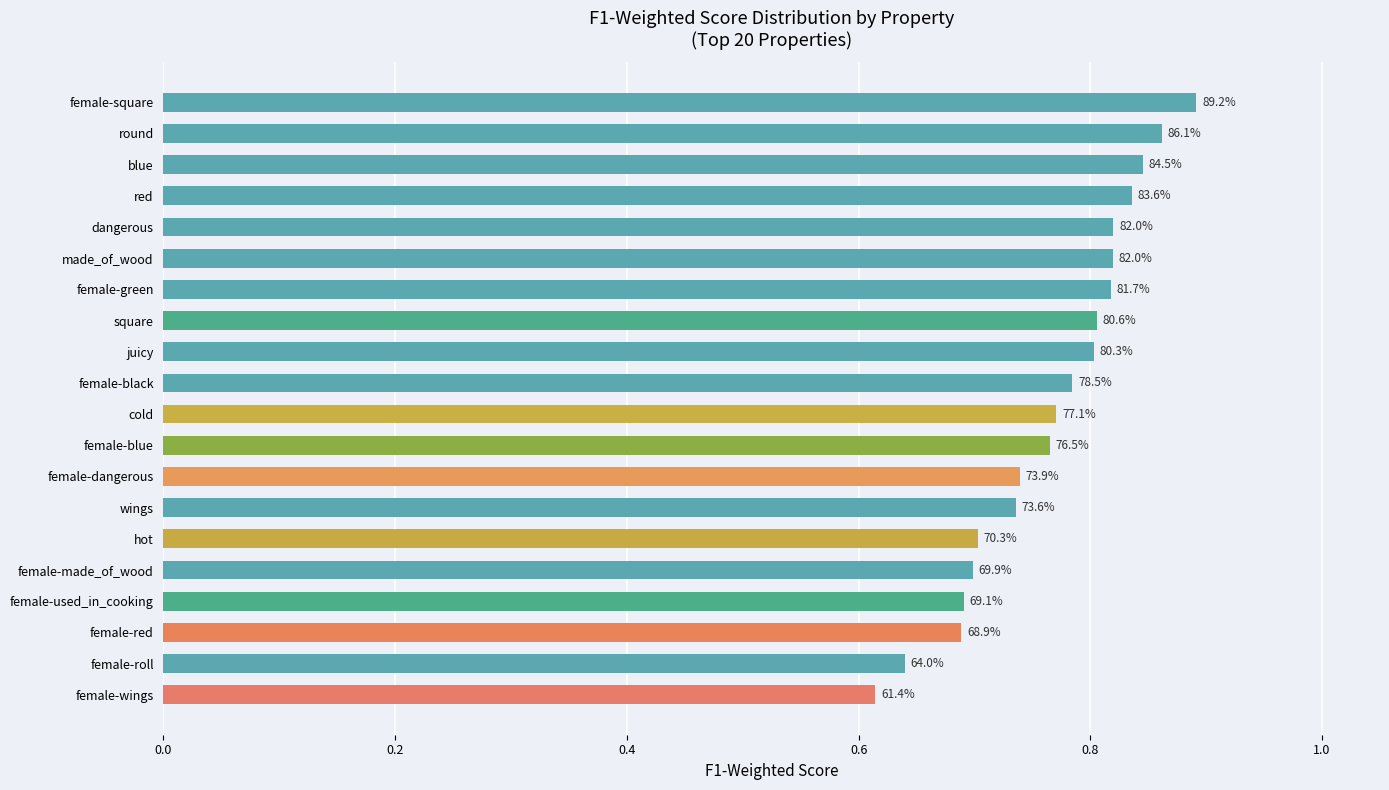

What is the difference between the maximum and second lowest values?

0.3